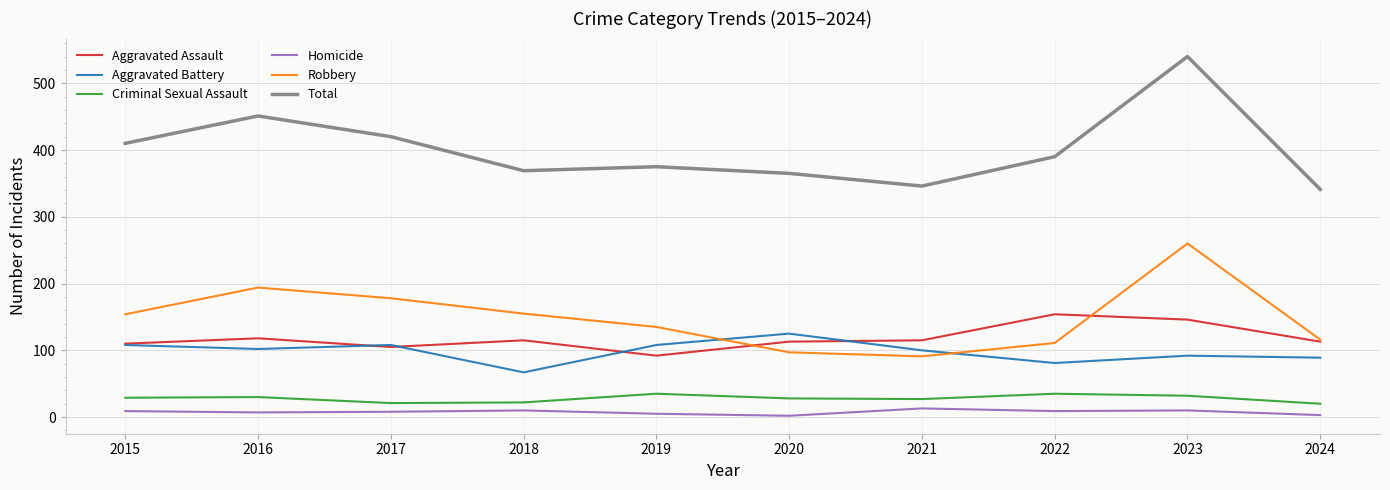

True or false: Aggravated Battery has a value of 67 at 2018.

True